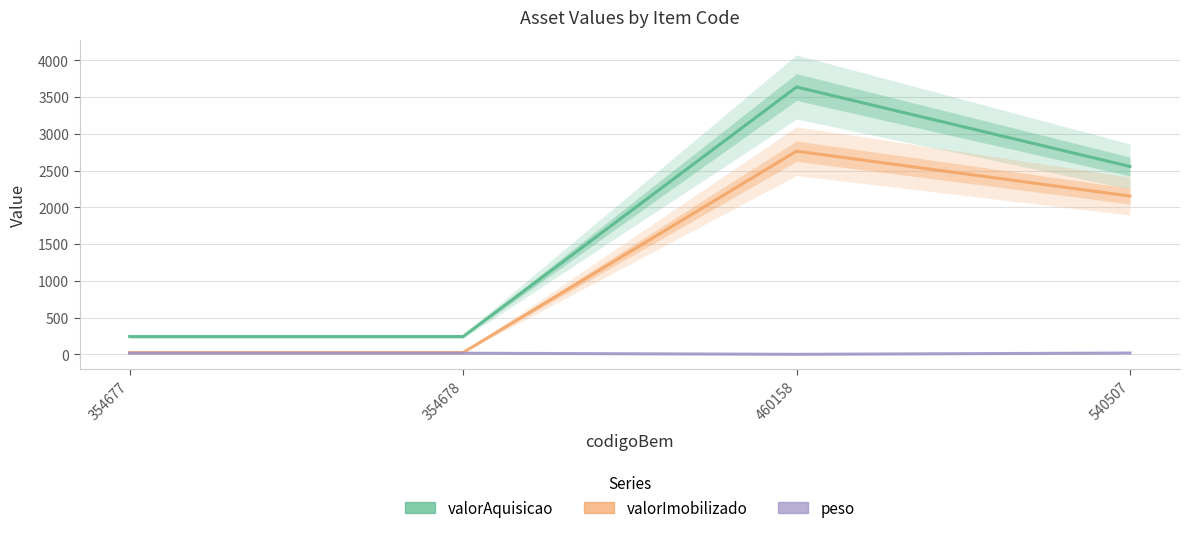

How many lines are shown in the chart?

3